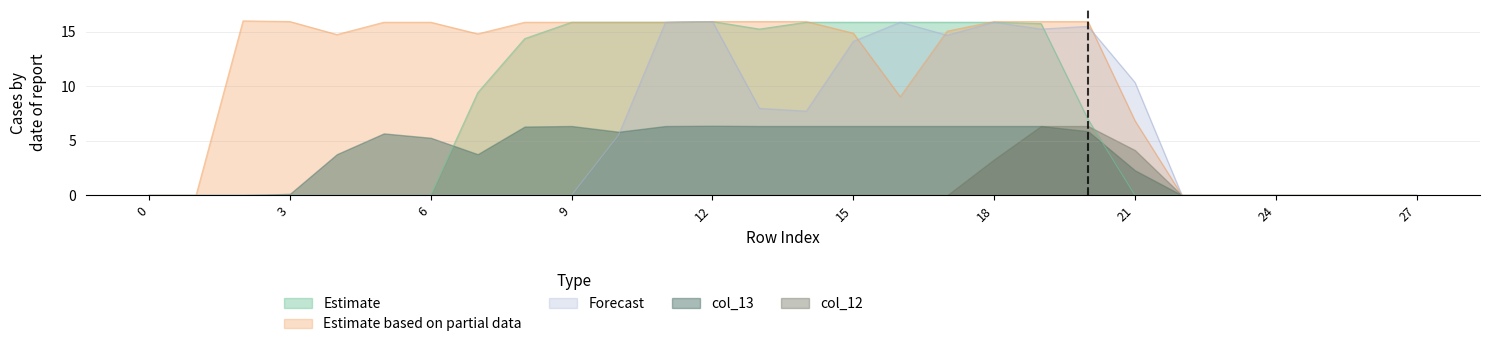

What is the maximum value for Forecast?

15.9